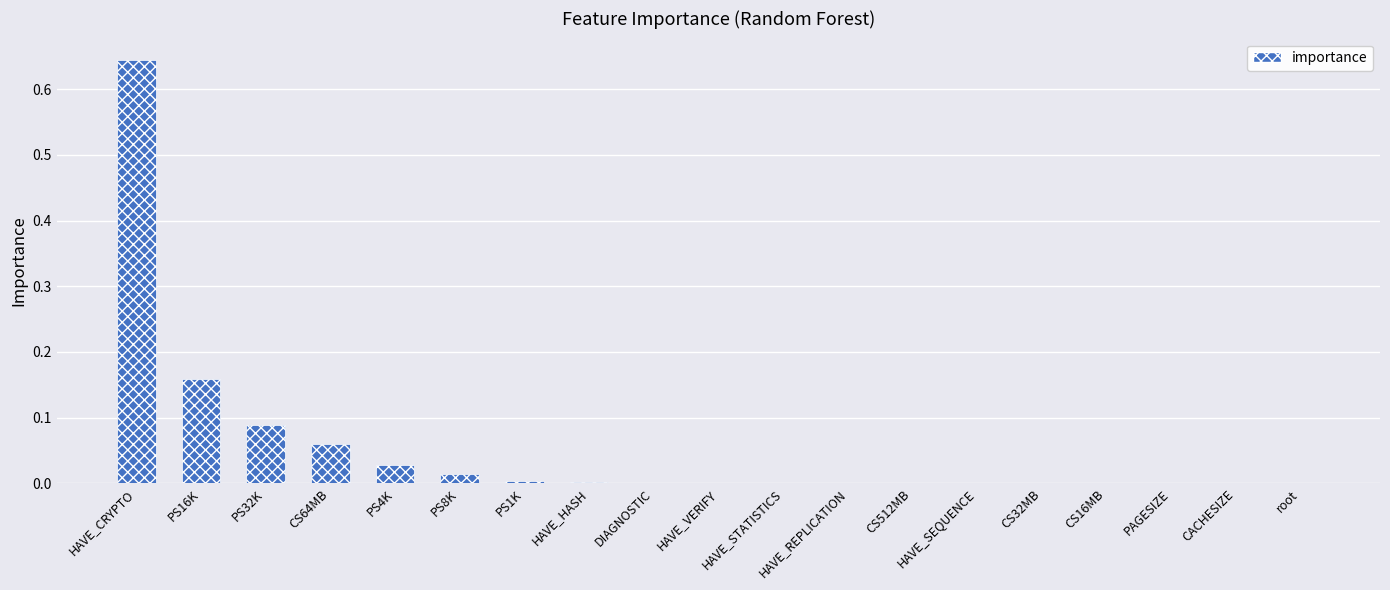

Which has a higher value, PS8K or PS16K?

PS16K